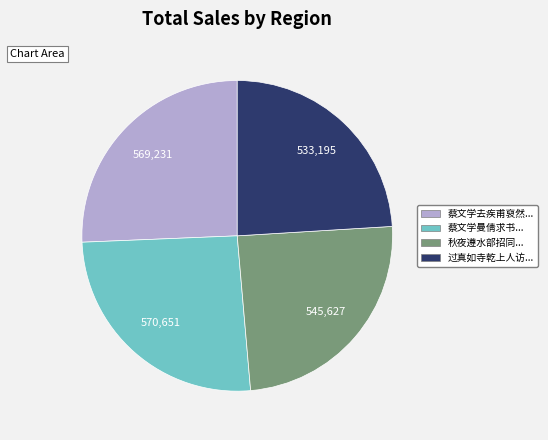

Which slice is the smallest?

过真如寺乾上人访...